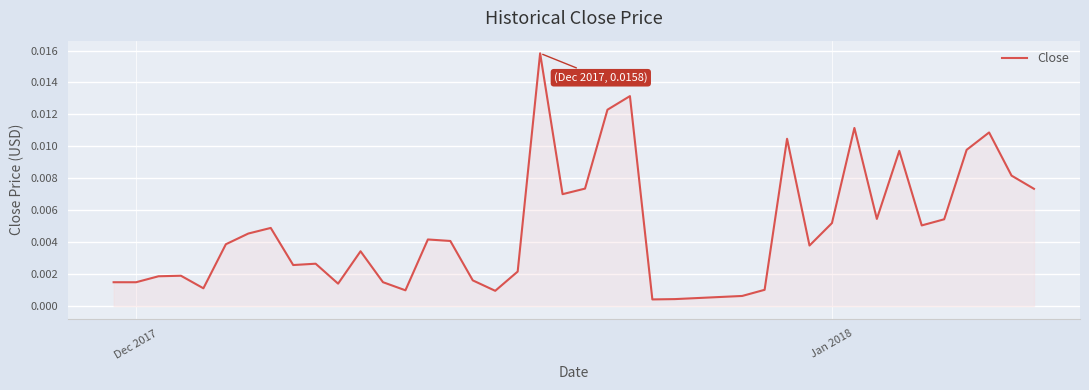

Does the chart display data point markers on the line(s)?

No